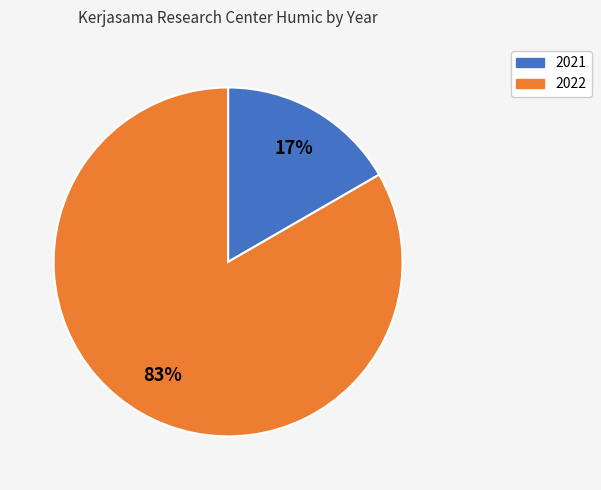

Which slice represents more than half of the pie?

2022